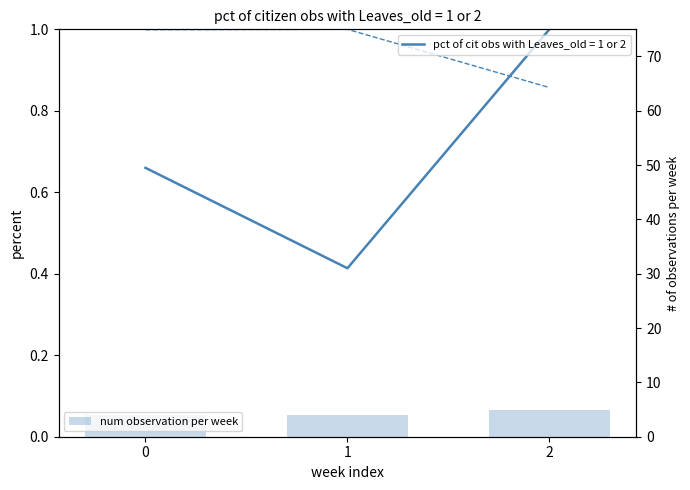

The col_4 normalized series shows 1.0 at 1. True or false?

True